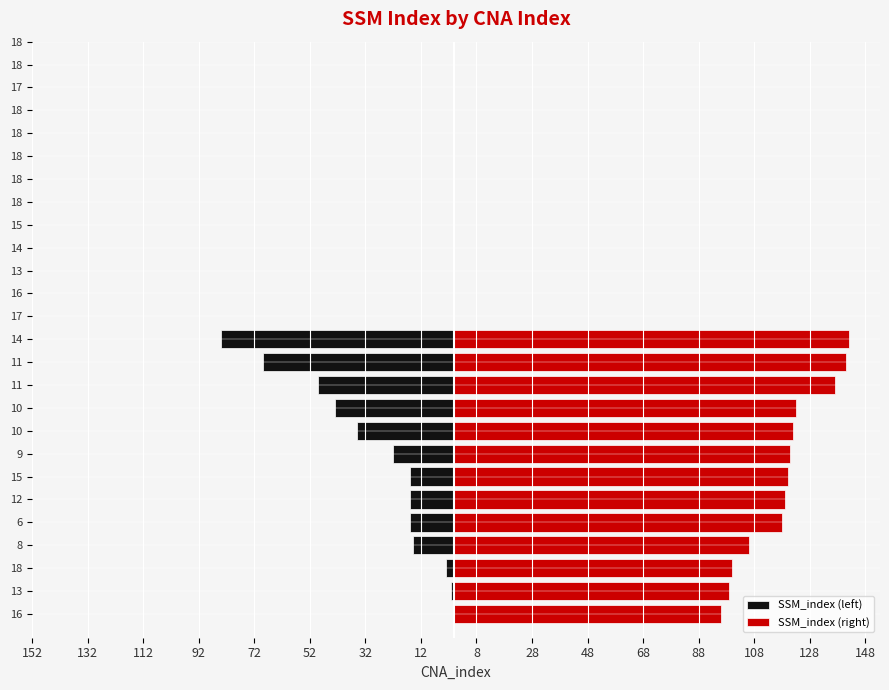

True or false: SSM_index (right) has a value of 78 at 11.

False